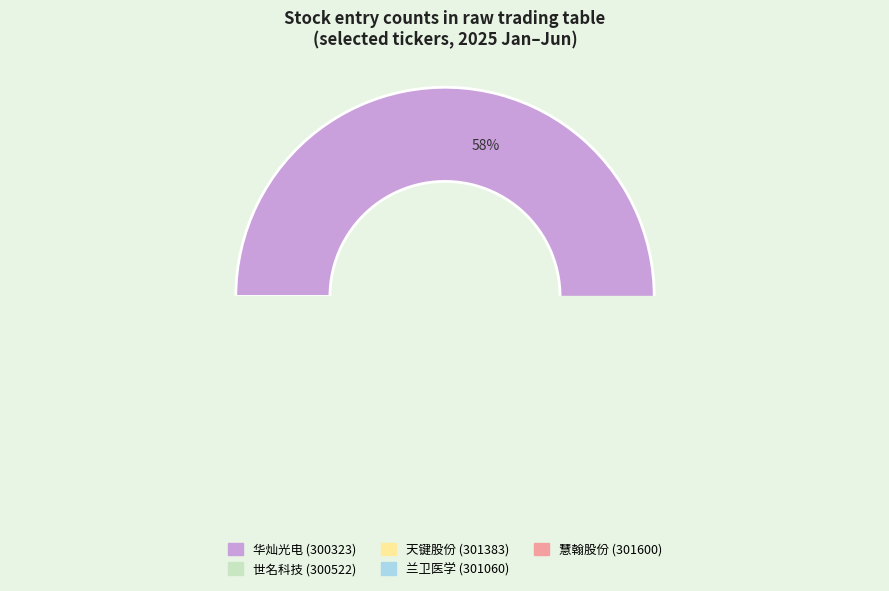

Count the number of slices in the pie.

5